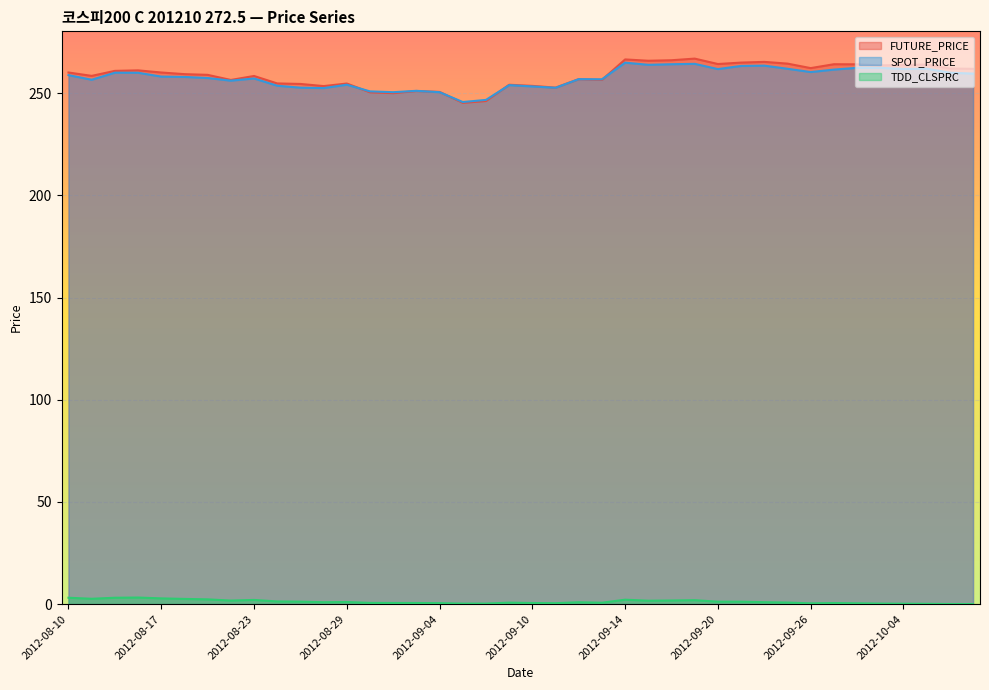

True or false: FUTURE_PRICE and TDD_CLSPRC intersect in this chart.

False